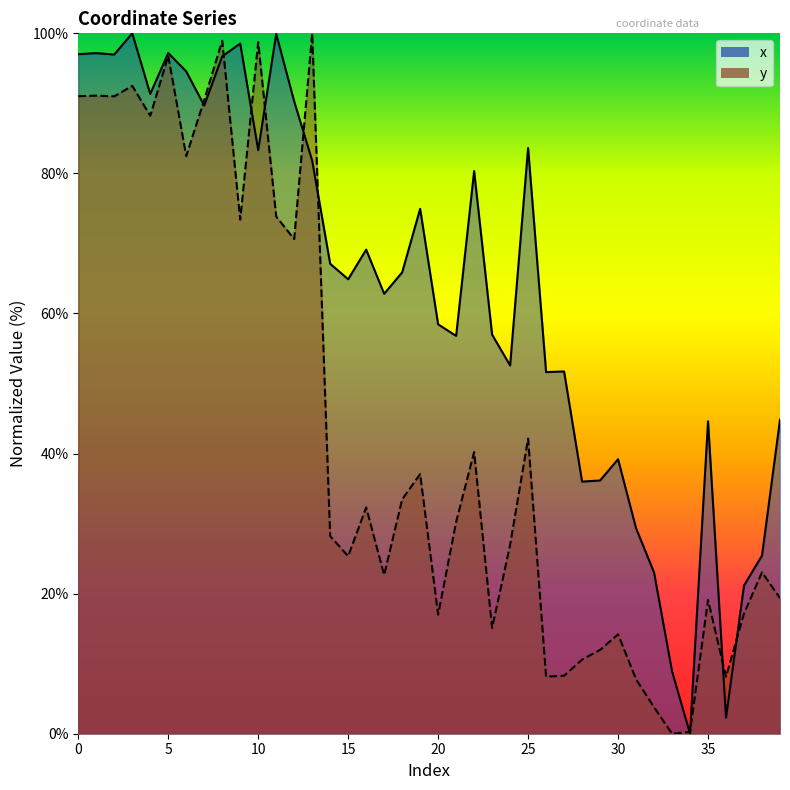

Reading left to right, transcribe all the data shown in this chart.

x_line: 97.0	97.2	97.0	100.0	91.4	97.2	94.6	89.7	96.7	98.5	83.3	99.9	90.3	81.8	67.1	64.9	69.1	62.8	65.9	74.9	58.5	56.8	80.3	57.0	52.6	83.6	51.6	51.7	36.0	36.2	39.2	29.3	23.0	8.9	0.0	44.6	2.3	21.2	25.4	44.8
y_line: 91.0	91.1	91.0	92.5	88.2	96.8	82.5	90.5	98.9	73.4	98.7	73.8	70.6	100.0	28.2	25.3	32.3	22.7	33.5	37.1	17.0	30.2	40.2	15.1	27.0	42.1	8.2	8.3	10.6	12.0	14.2	7.8	3.8	0.0	0.3	19.1	8.1	17.2	23.0	19.4